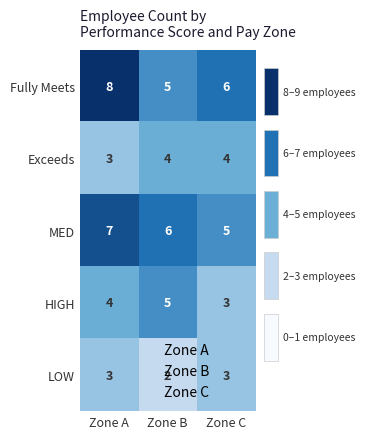

What is the spread (max minus min) of values at Zone B?

4